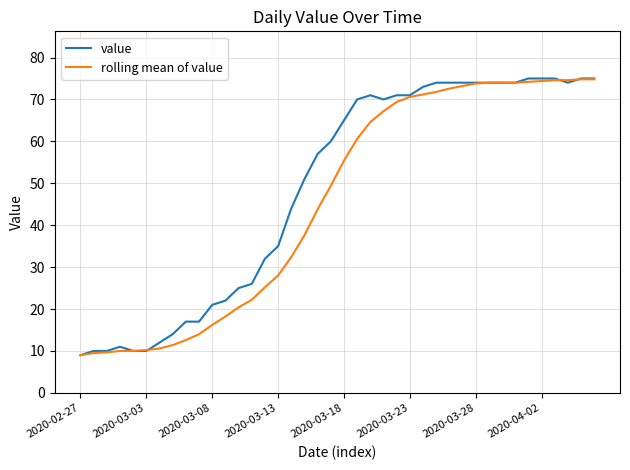

What is the smallest value displayed?

9.0